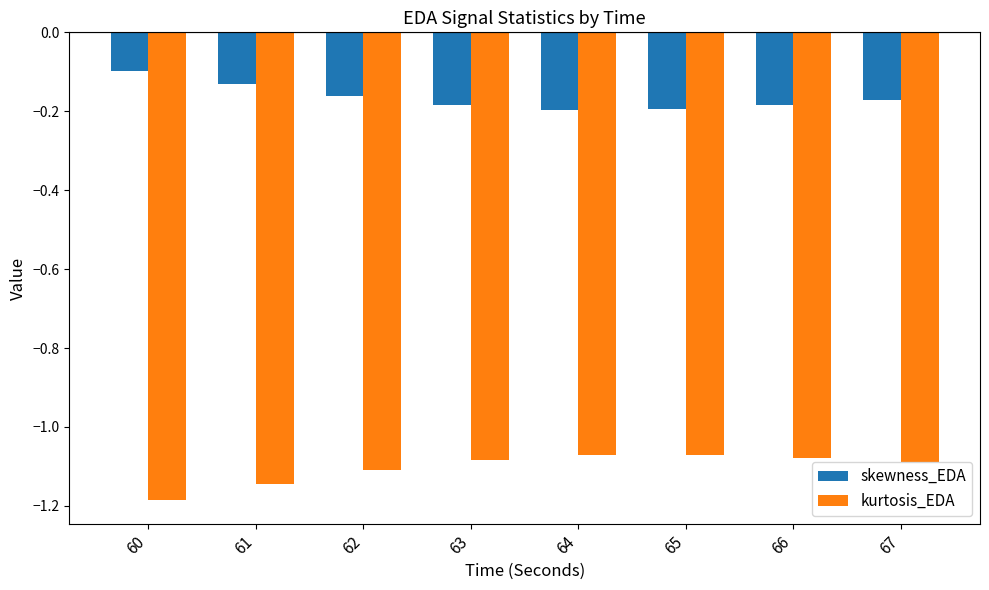

Is the value of kurtosis_EDA at 67 greater than the value of skewness_EDA at 67?

No